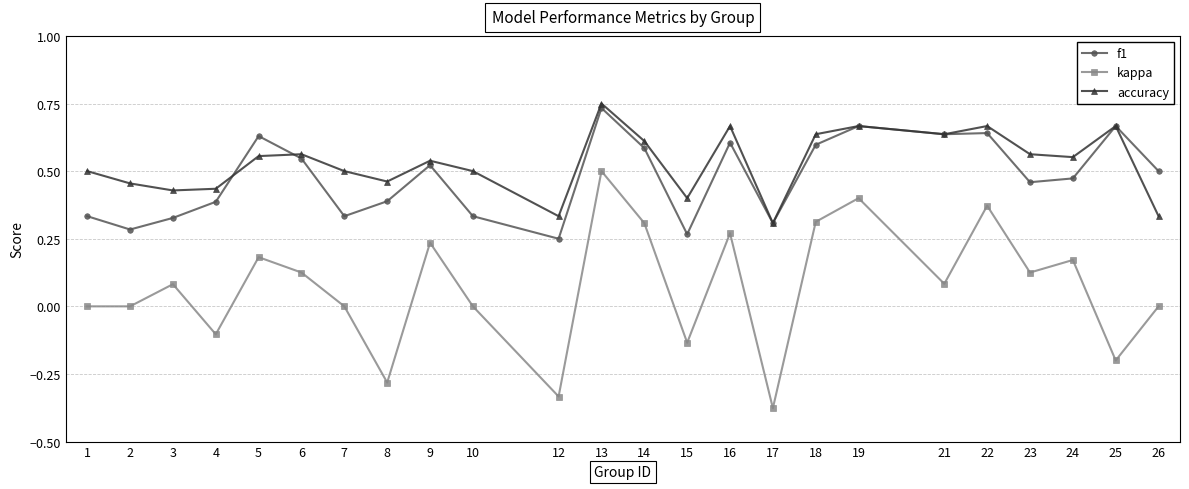

List the series in order of their peak value, highest first.

accuracy, f1, kappa